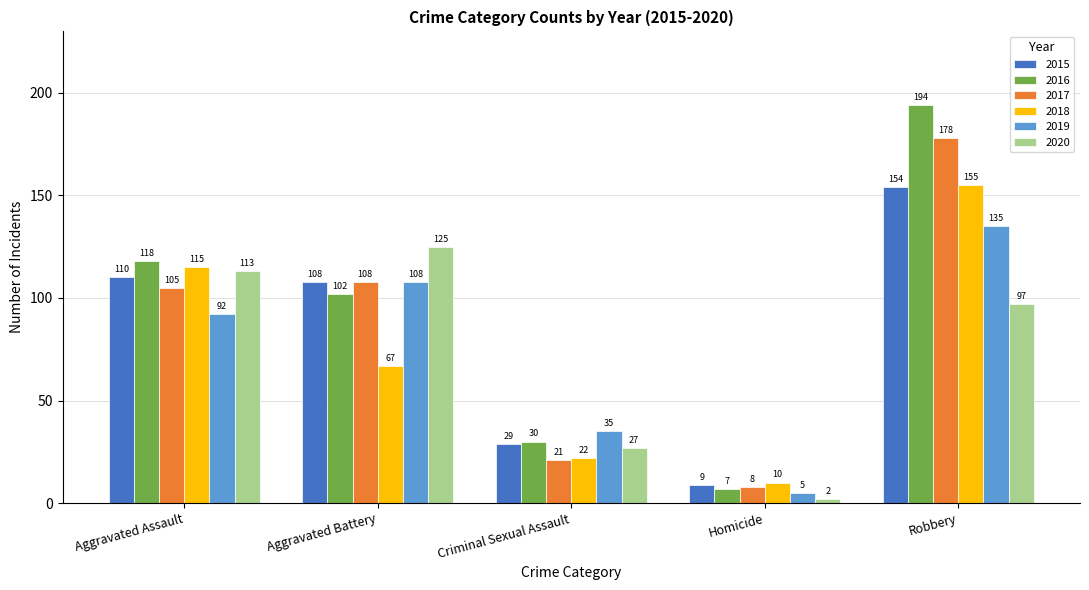

What is the difference between the 2020 values at Aggravated Battery and Robbery?

28